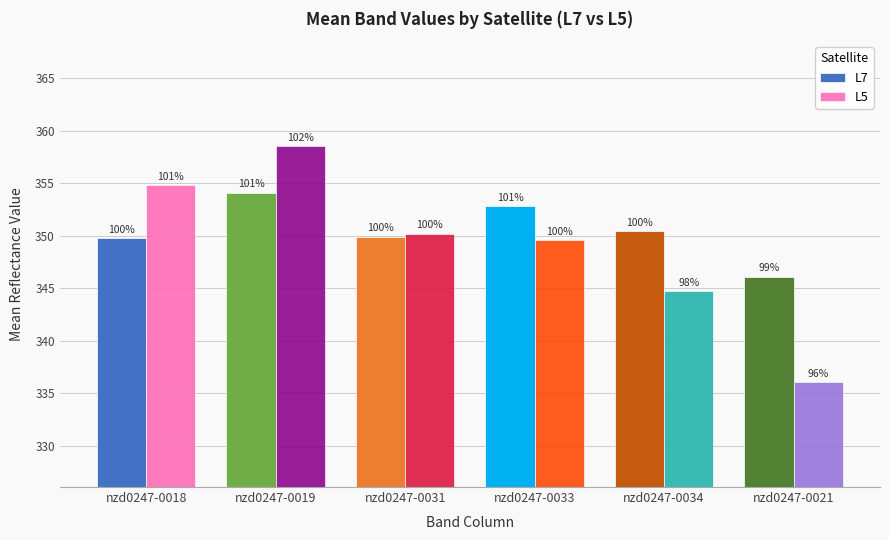

Does the chart contain stacked bars?

No